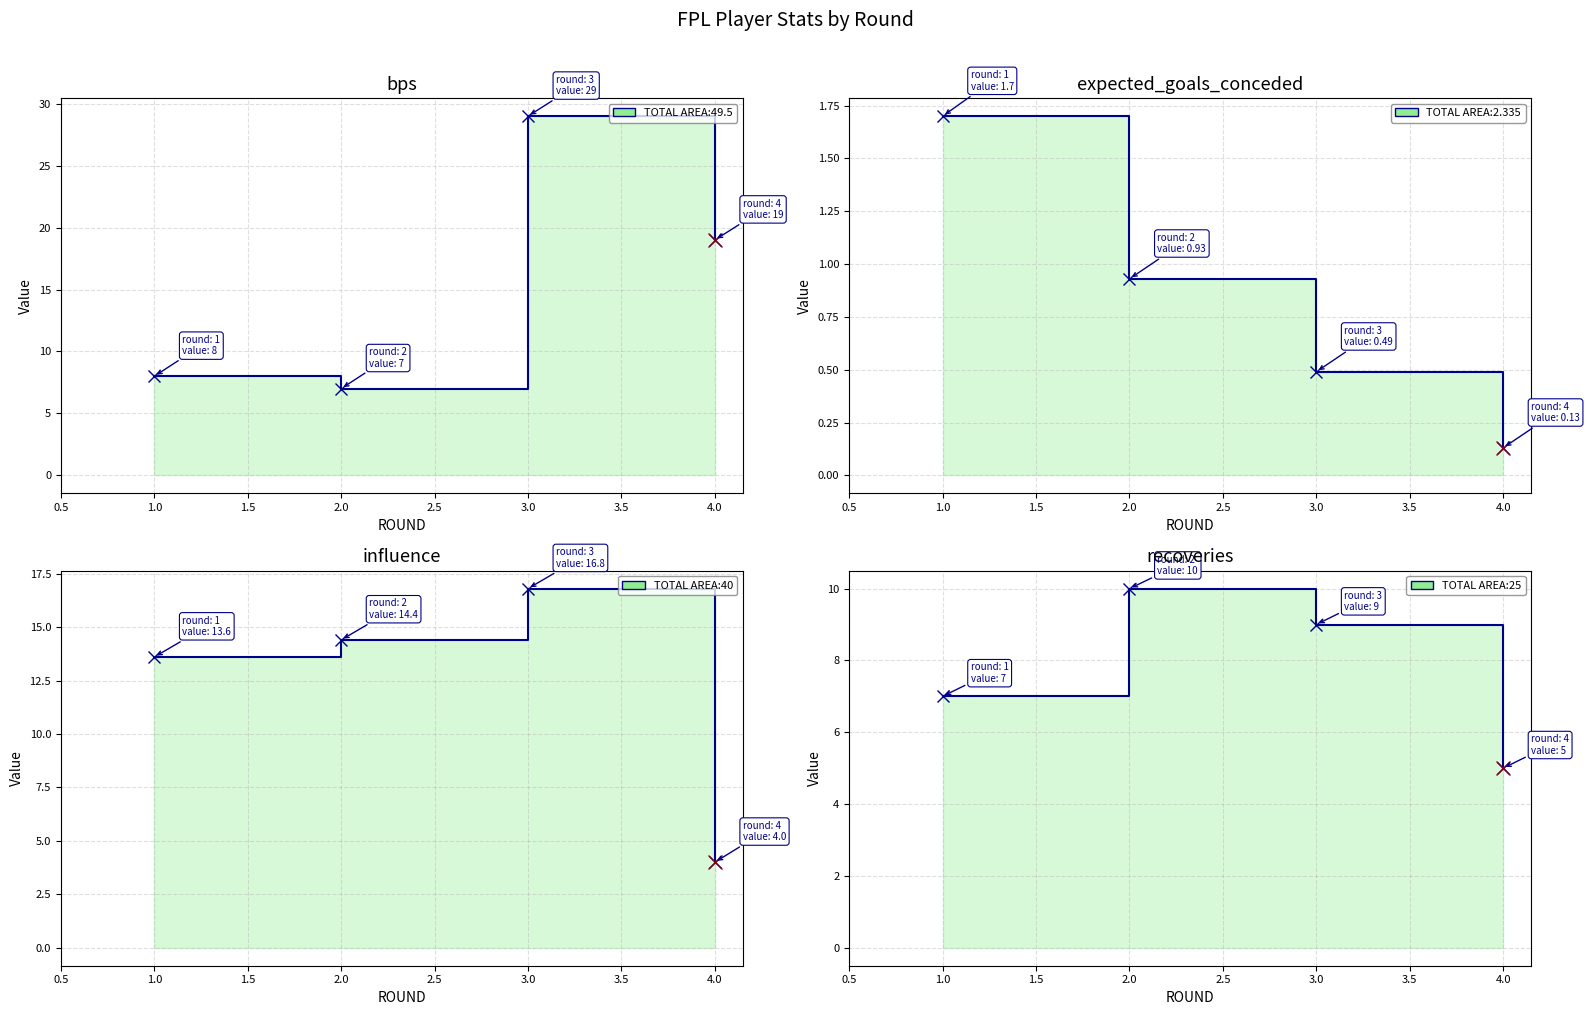

How many data points in influence are less than 14?

2